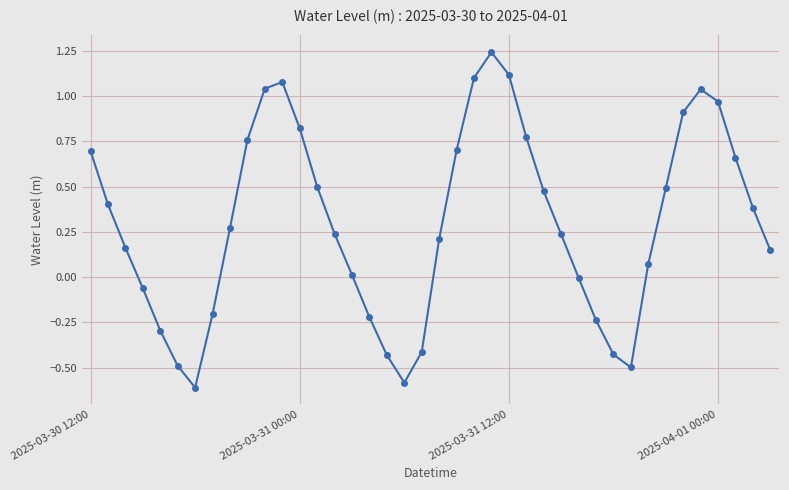

What is the difference between the second highest and second lowest values?

1.7